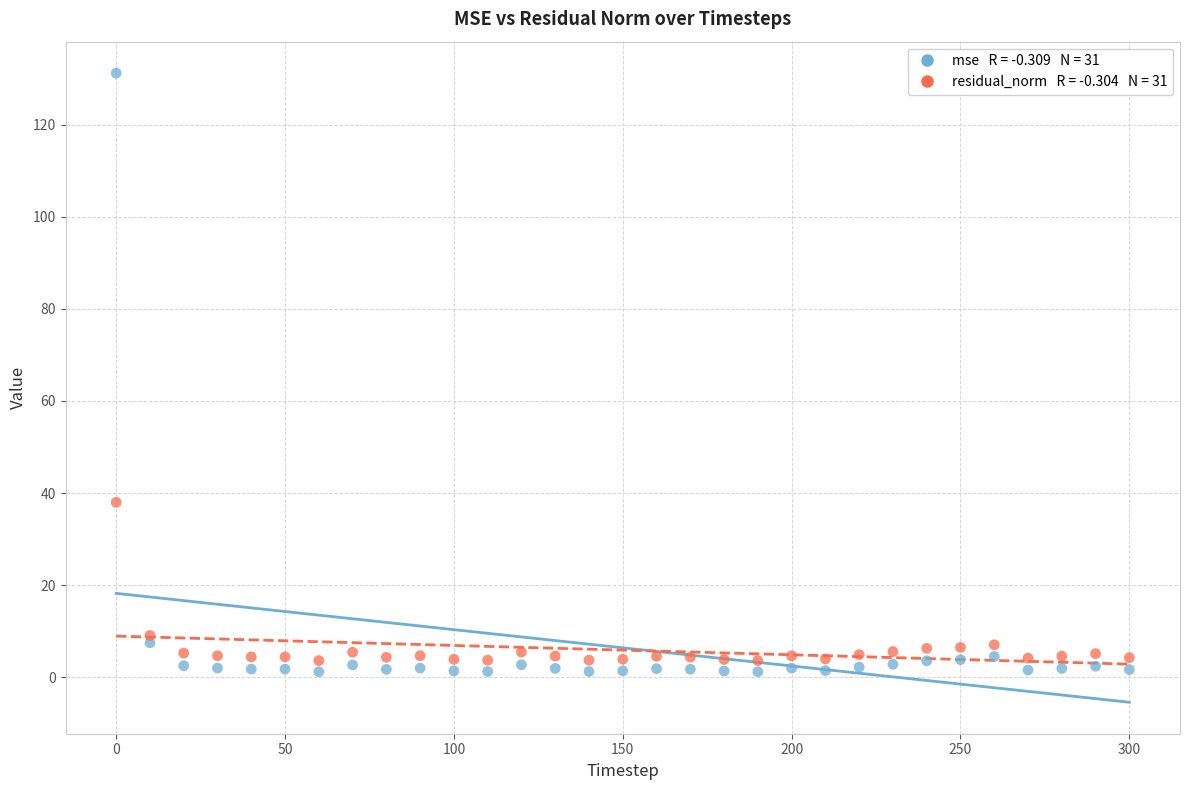

Across all series, what Y value is closest to 66?

38.0